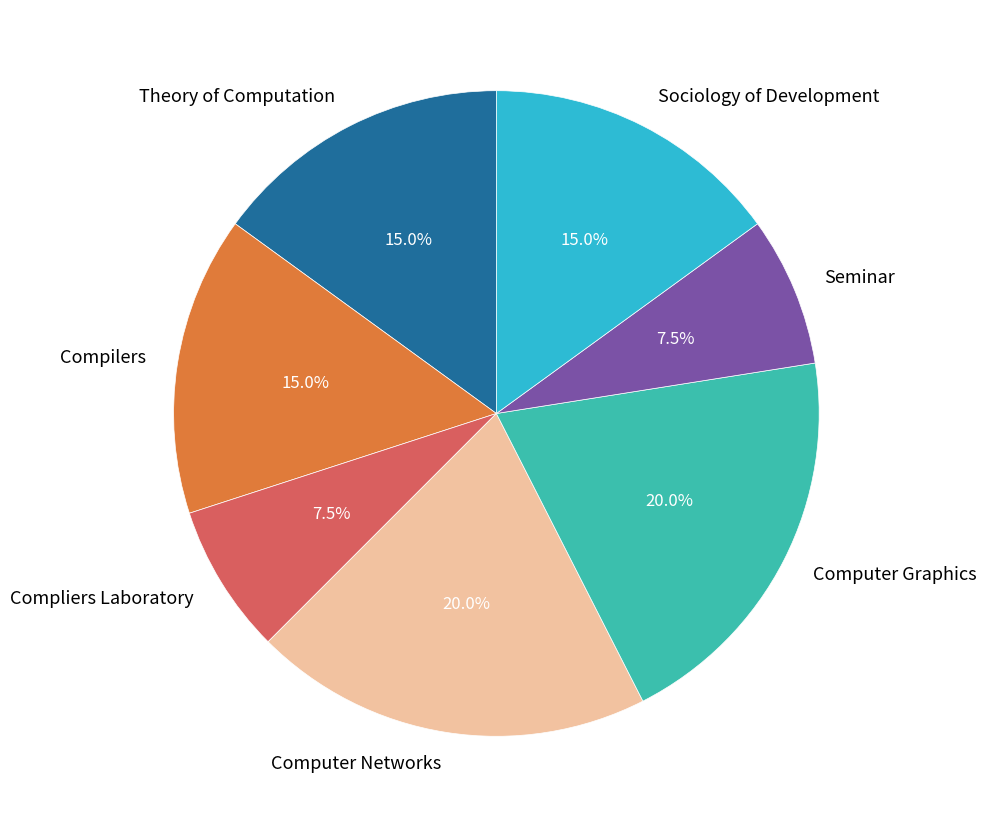

Approximately how many times larger is the value at Computer Graphics compared to Sociology of Development?

1.3